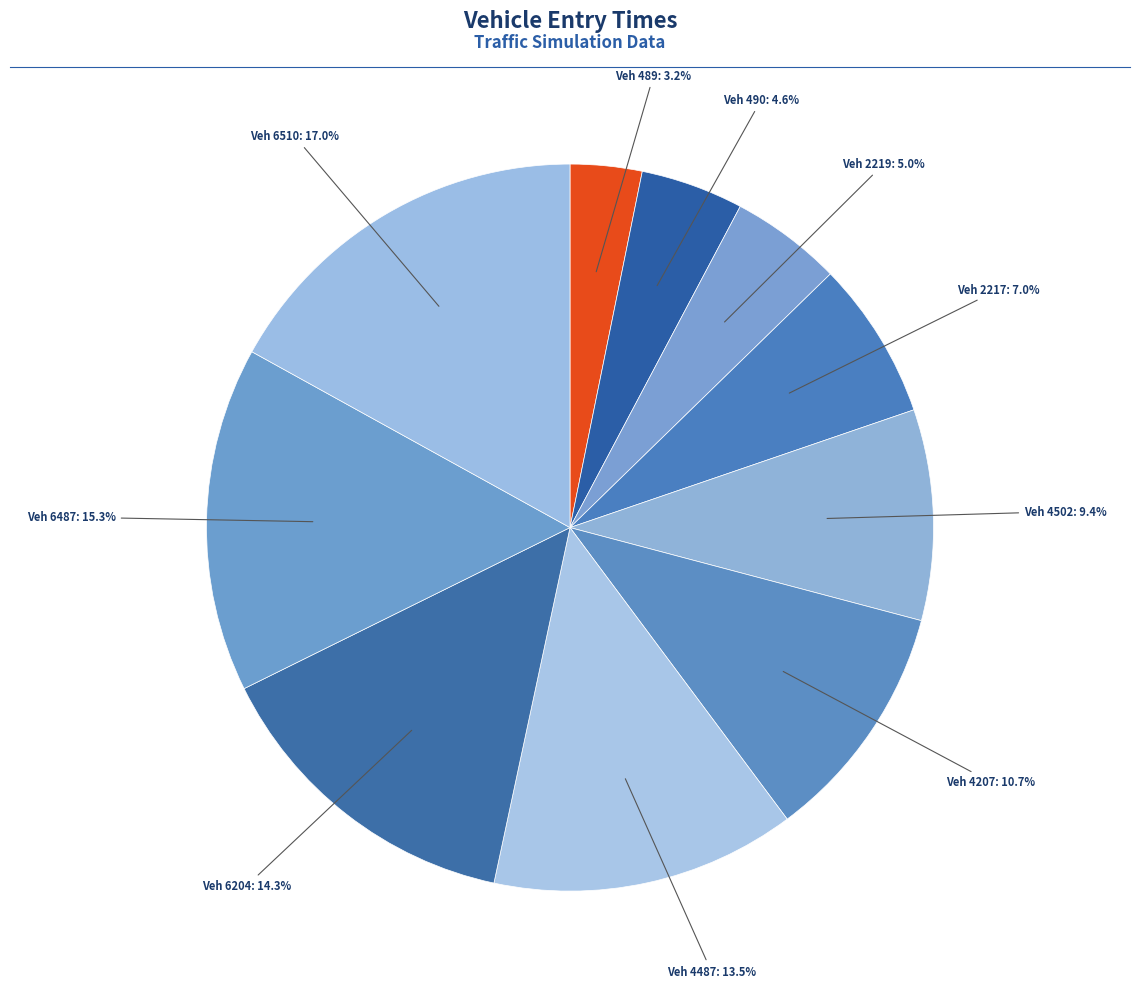

What is the smallest slice in the pie chart?

489